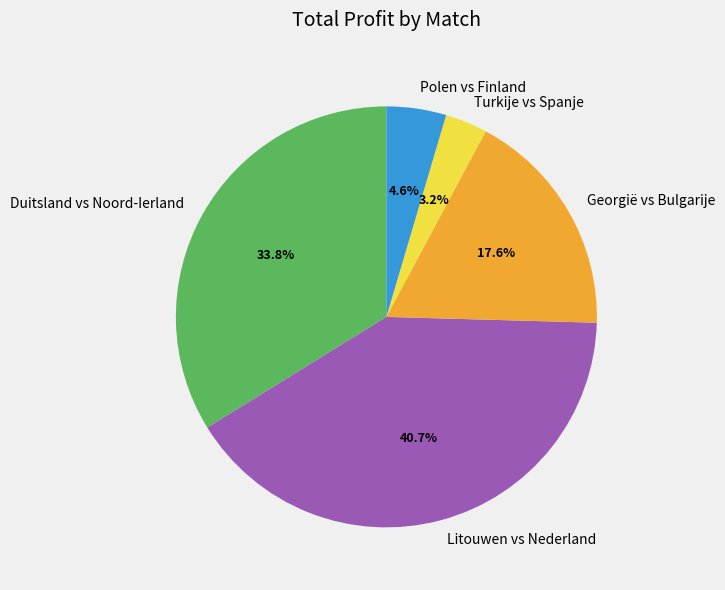

To the nearest percent, what is the average slice percentage?

20%